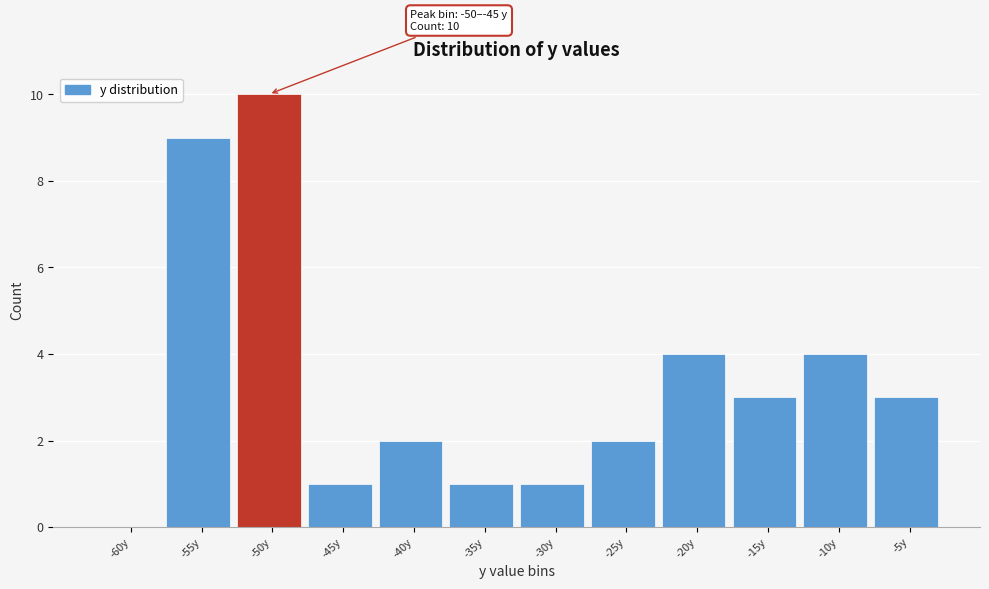

Reading right to left, transcribe all the data shown in this chart.

-5y=3	-10y=4	-15y=3	-20y=4	-25y=2	-30y=1	-35y=1	-40y=2	-45y=1	-50y=10	-55y=9	-60y=0